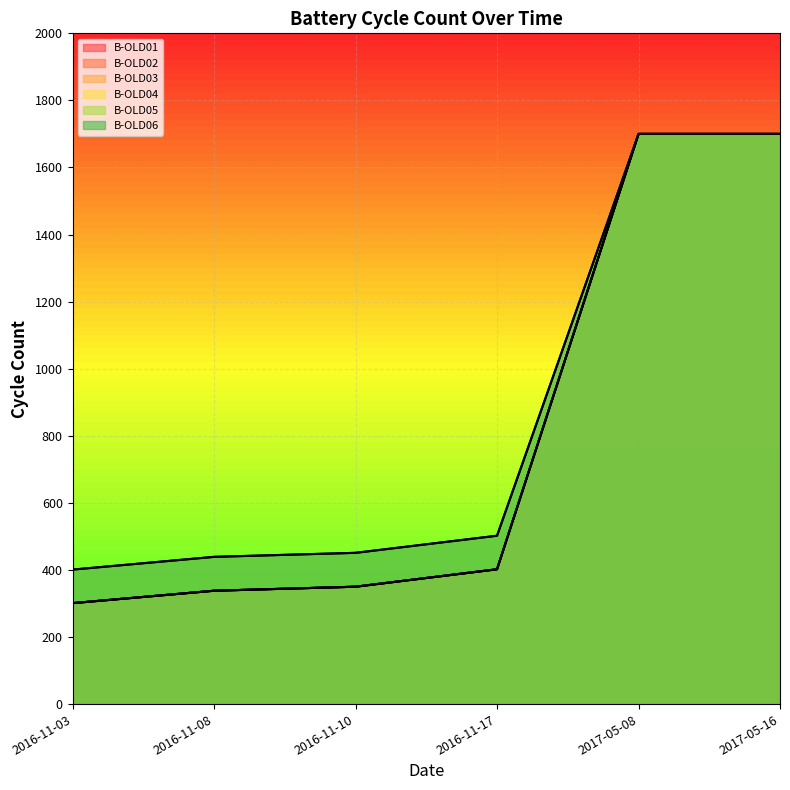

The value of B-OLD03 at 2016-11-17 is 240. True or false?

False